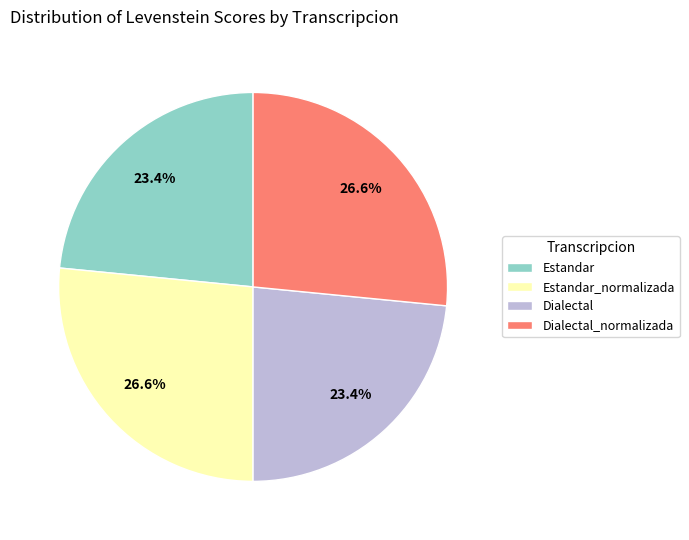

Approximately how many times larger is the value at Dialectal compared to Estandar_normalizada?

0.9